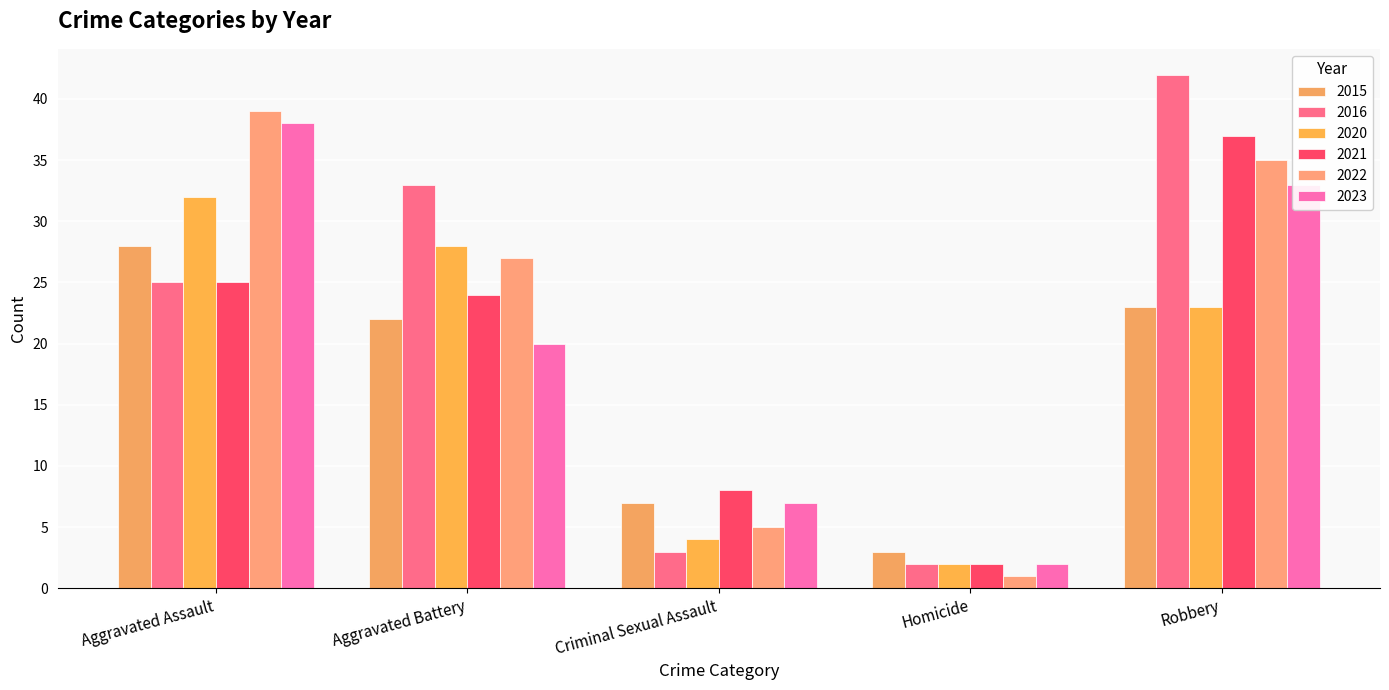

Where is 2015 nearest to the value 15?

Aggravated Battery